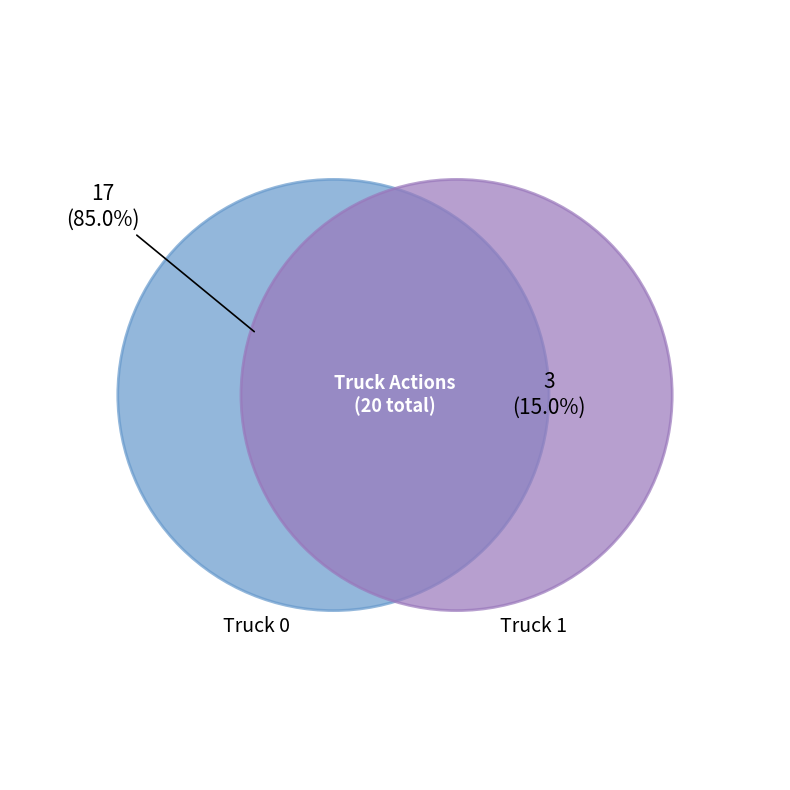

To the nearest percent, what is the combined percentage of Truck 0 and Truck 1?

100%